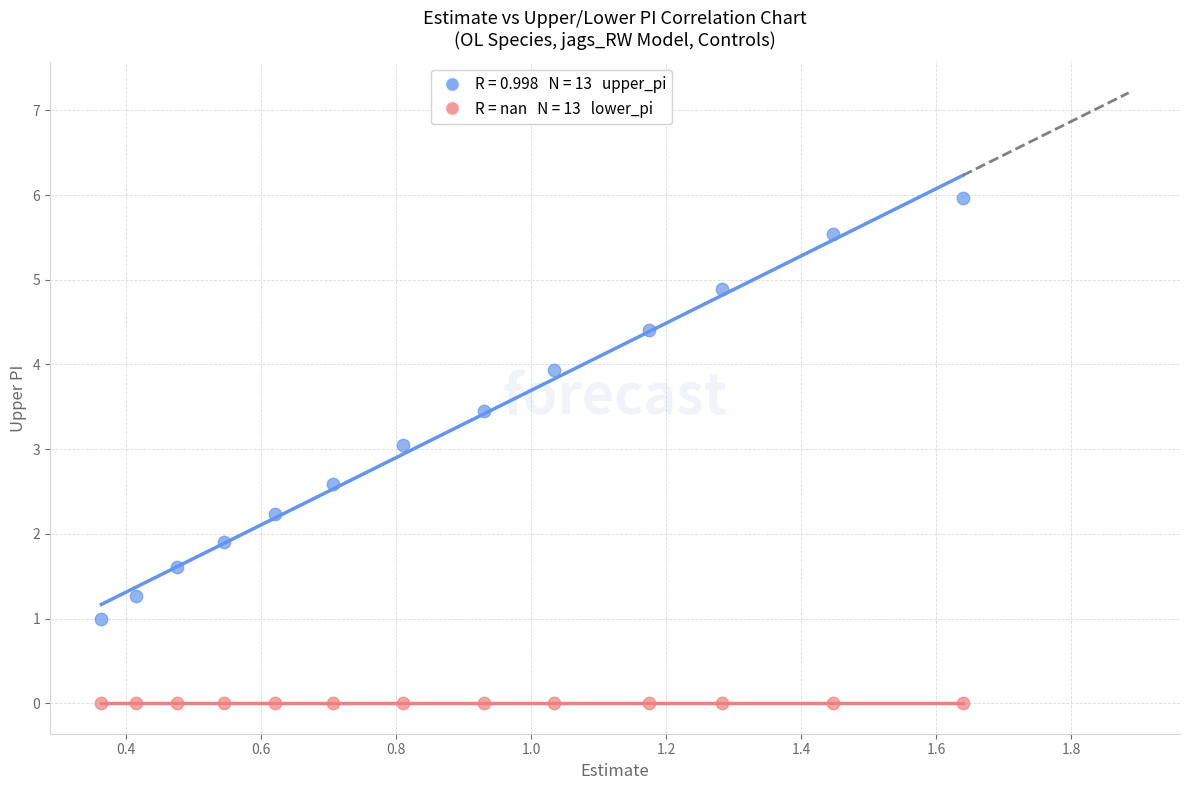

Across all series, what Y value is closest to 2?

1.9